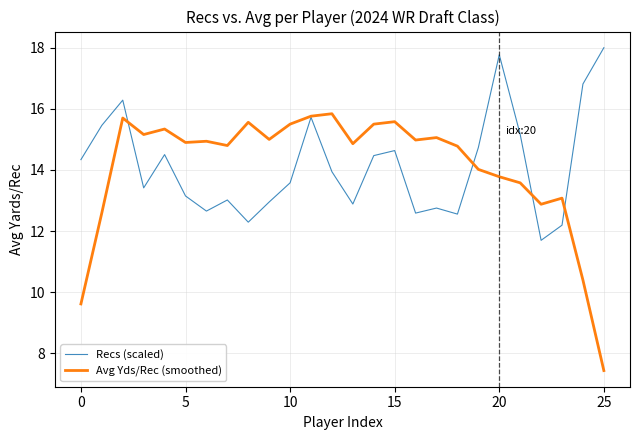

Which series has the largest range (max minus min)?

Avg Yds/Rec (smoothed)